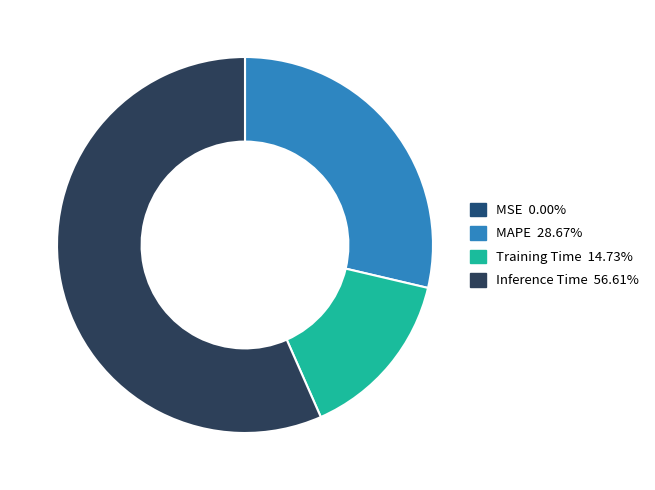

True or false: Inference Time accounts for 45% of the total.

False